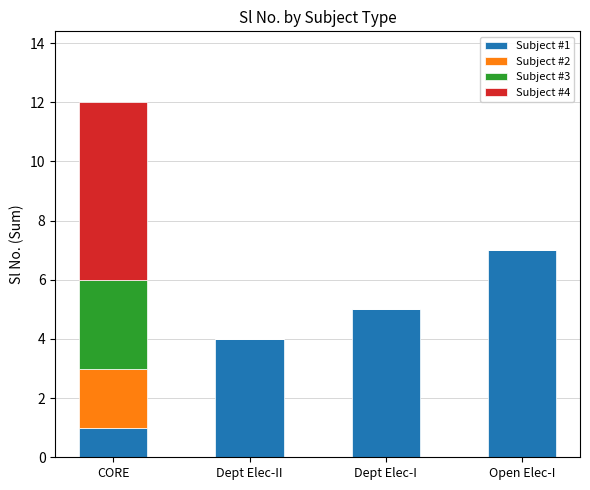

Reading left to right, what are the values for Subject #1?

CORE=1	Dept Elec-II=4	Dept Elec-I=5	Open Elec-I=7